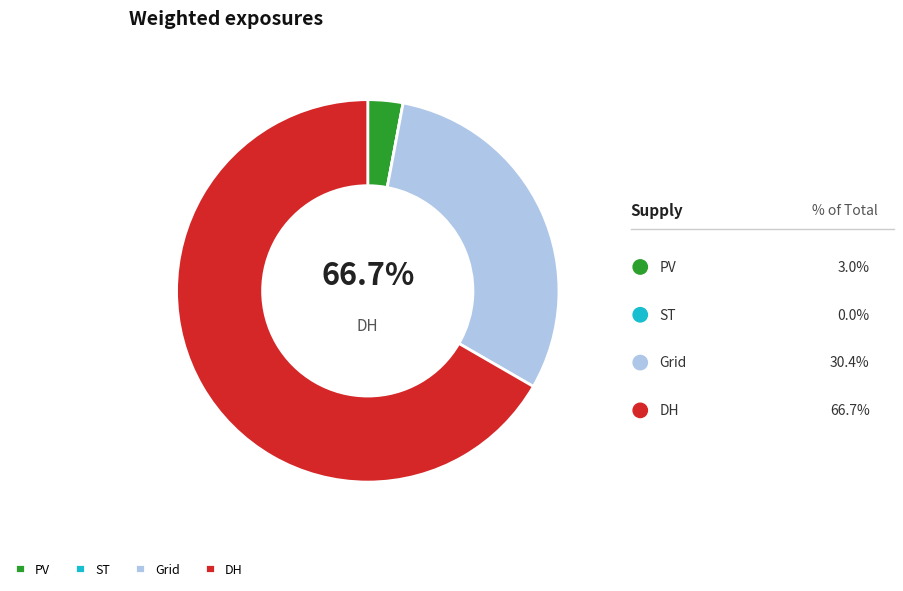

Is there a majority slice in this chart?

Yes